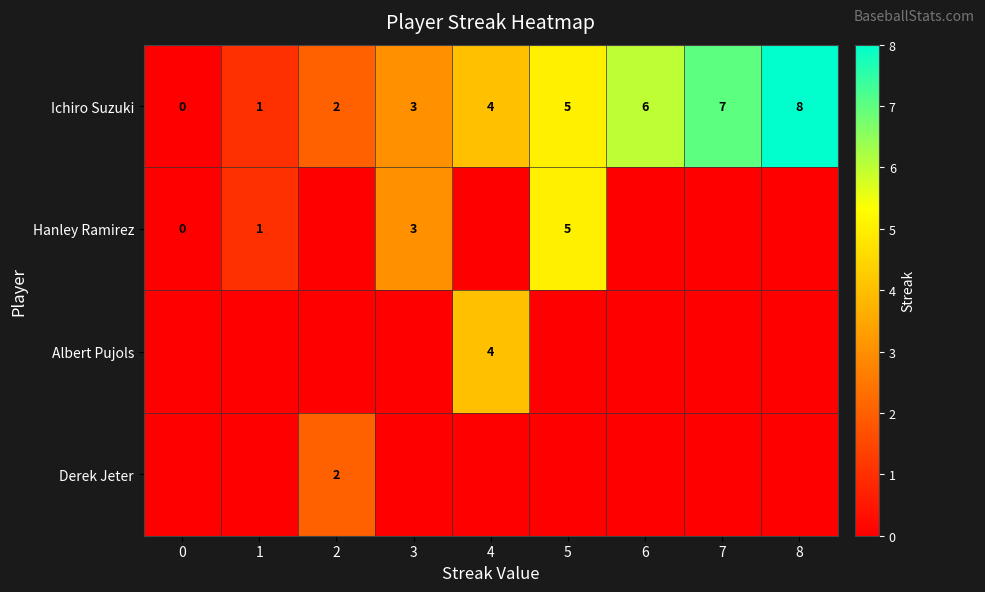

What is the highest value of the Ichiro Suzuki series?

8